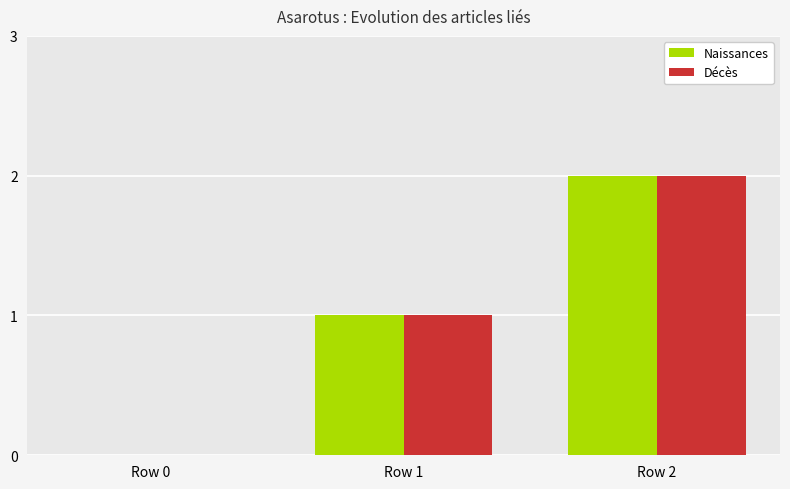

At which category does the chart reach its peak across all series?

Row 2